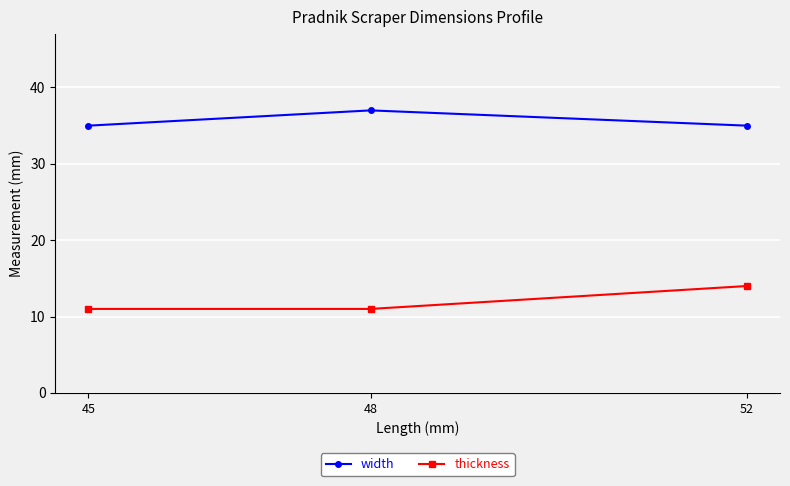

Count the thickness values in the range 11 to 14.

3